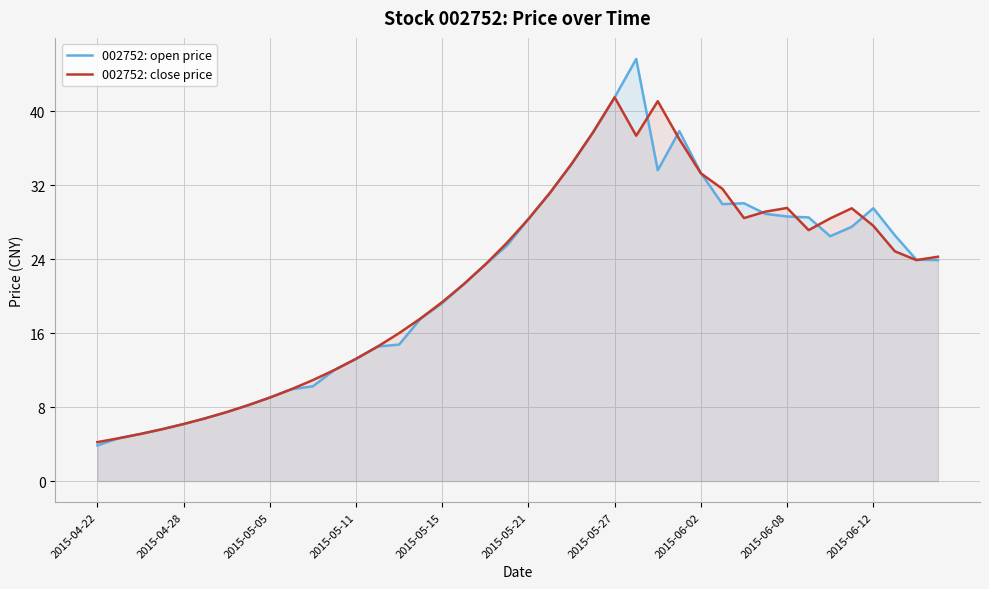

What is the maximum value shown in the chart?

45.7